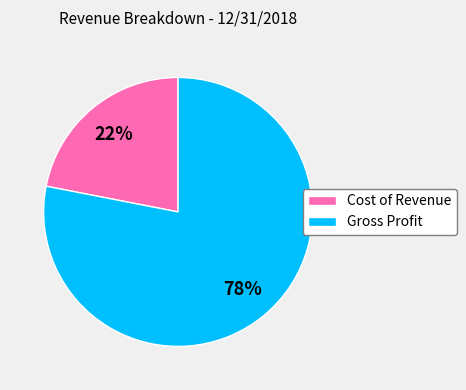

To the nearest percent, what is the average slice percentage?

50%